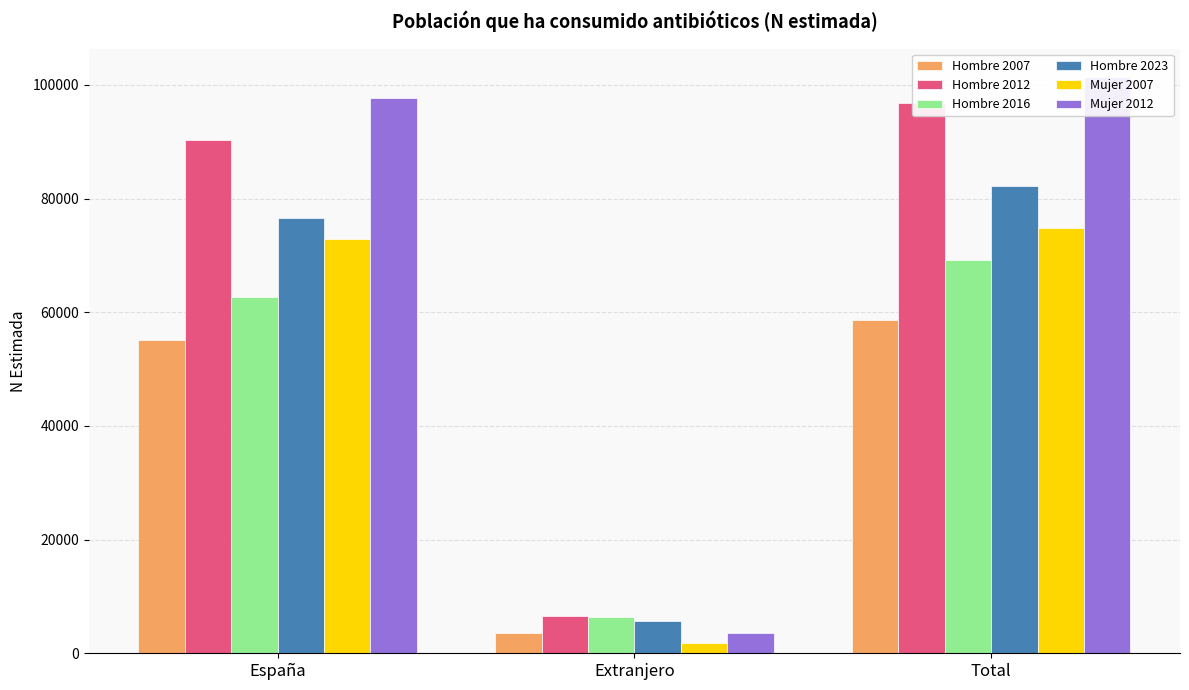

At which category does the chart reach its minimum across all series?

Extranjero